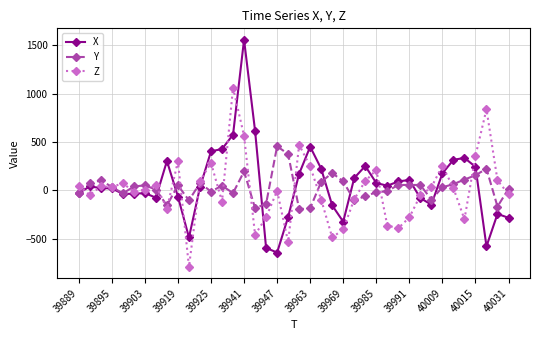

What is the sum of all X values?

2540